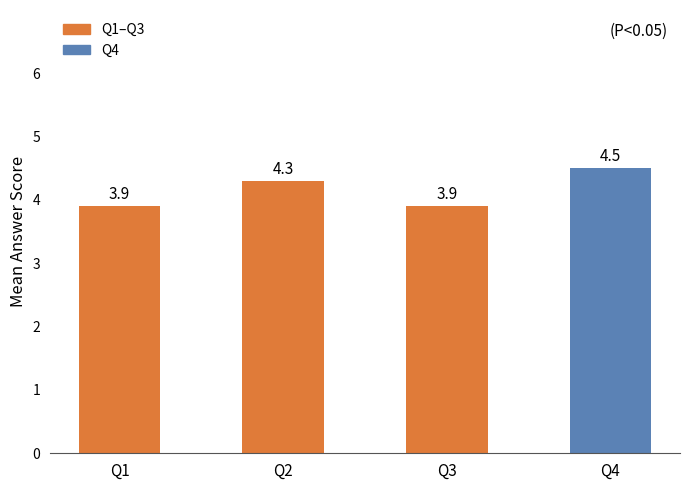

What is the value of the 3rd bar from the left?

3.9